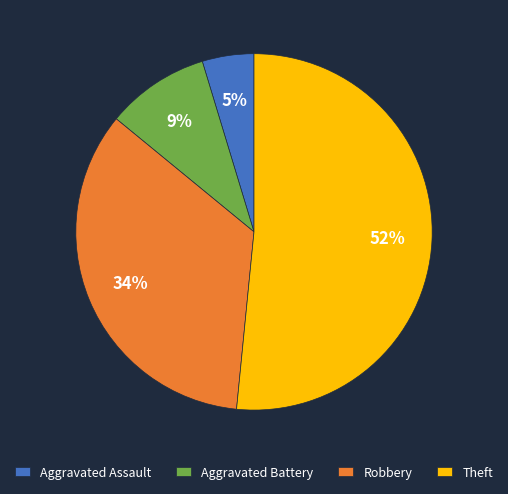

Is it true that Robbery is 34% of the pie?

True